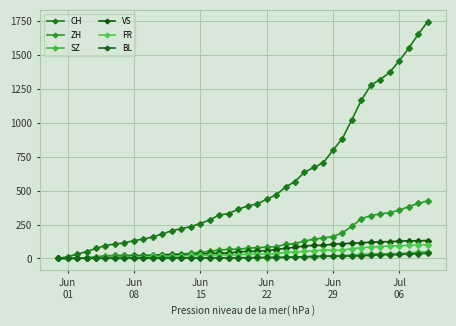

At how many categories does at least one series exceed 1489?

3